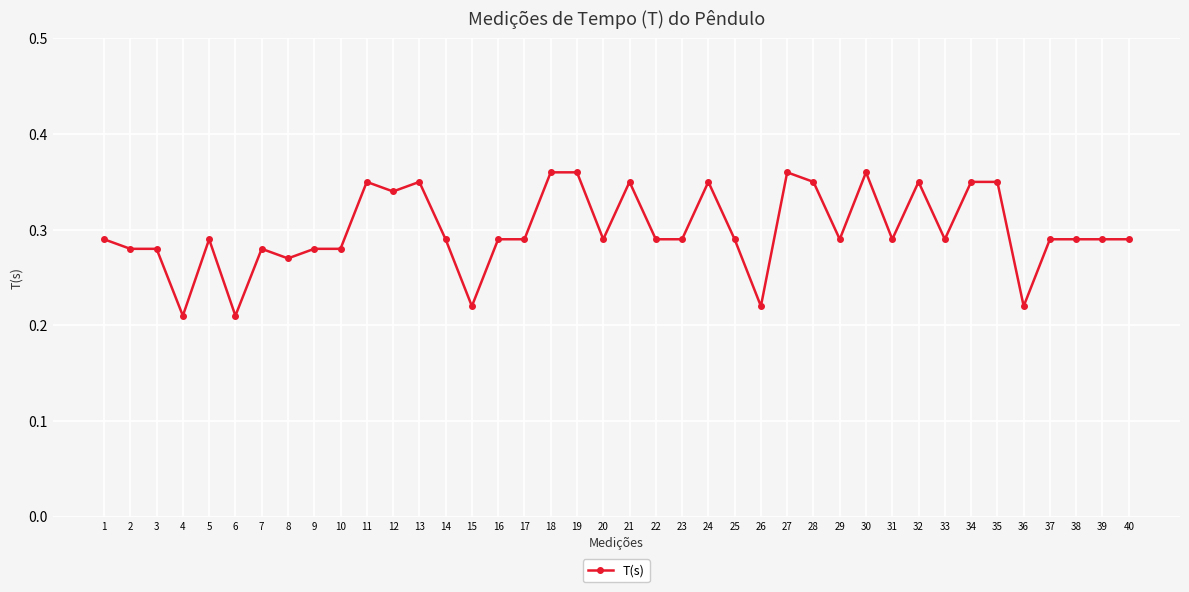

Is it true that the value at 5 is 0.2?

False